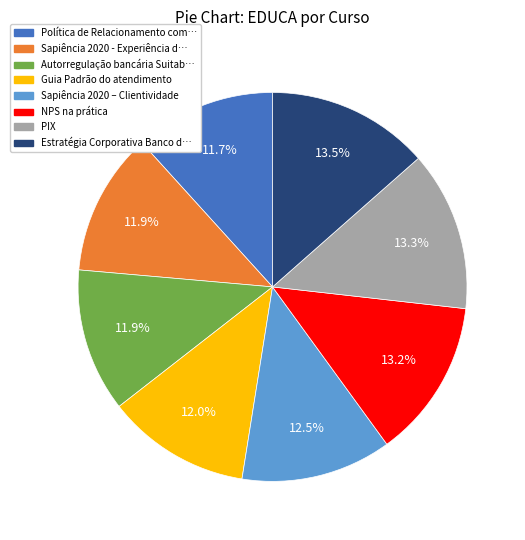

To the nearest percent, what is the difference between the largest and smallest slice percentages?

2%